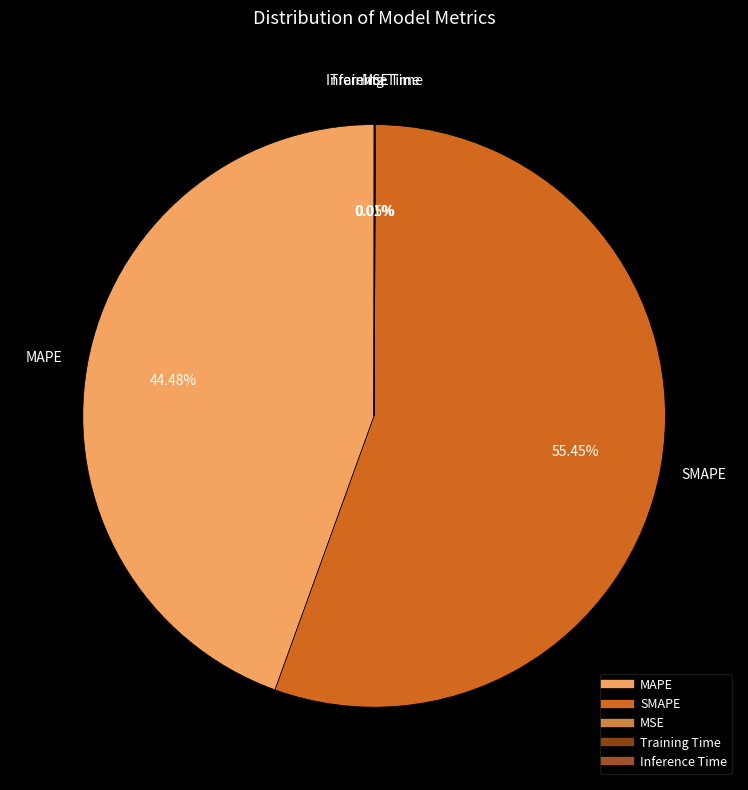

Does SMAPE account for over 50% of the chart?

Yes